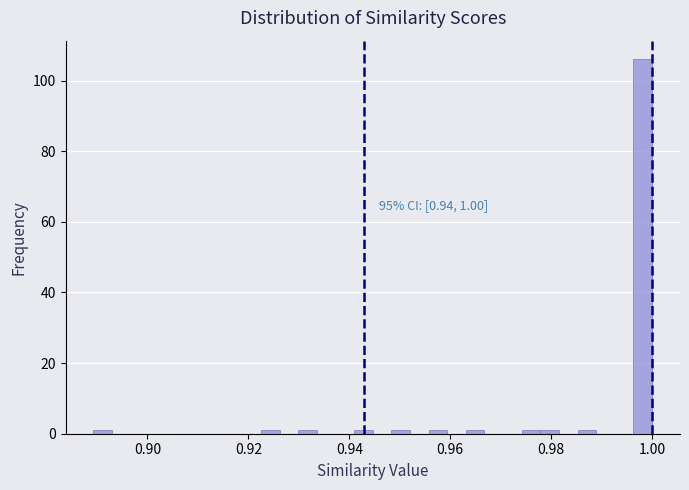

Read against the x-axis, roughly where is the centre of the tallest bar?

0.998